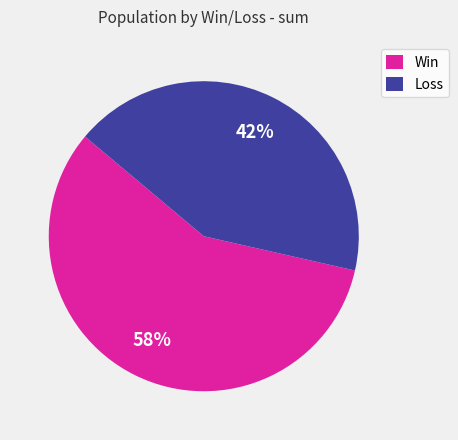

What is the ratio of the value at Loss to the value at Win?

0.7